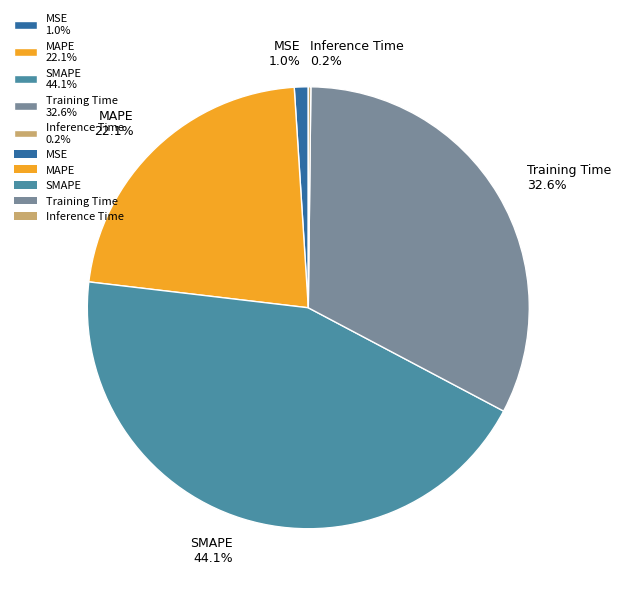

What percentage is the MSE slice, to the nearest percent?

1%